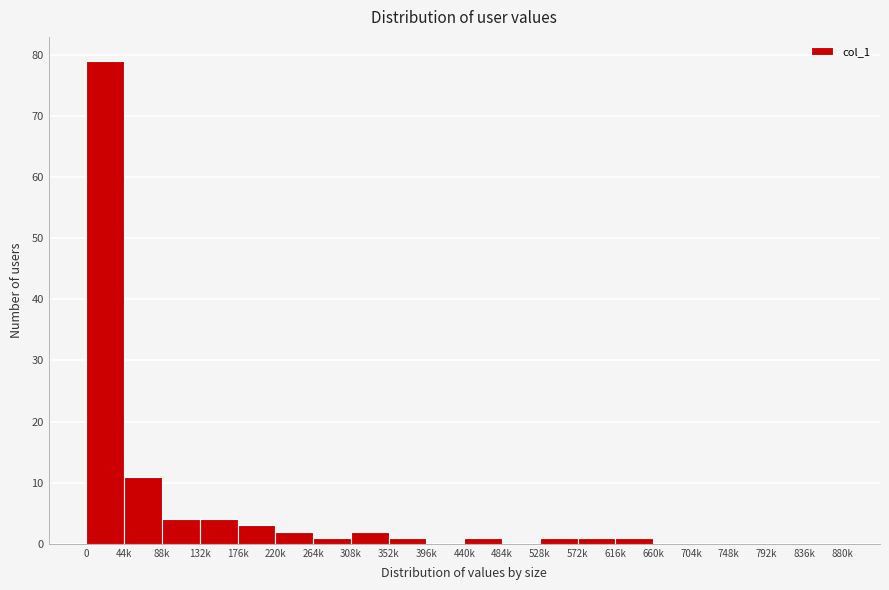

Reading left to right, transcribe all the data shown in this chart.

0=79	44k=11	88k=4	132k=4	176k=3	220k=2	264k=1	308k=2	352k=1	396k=0	440k=1	484k=0	528k=1	572k=1	616k=1	660k=0	704k=0	748k=0	792k=0	836k=0